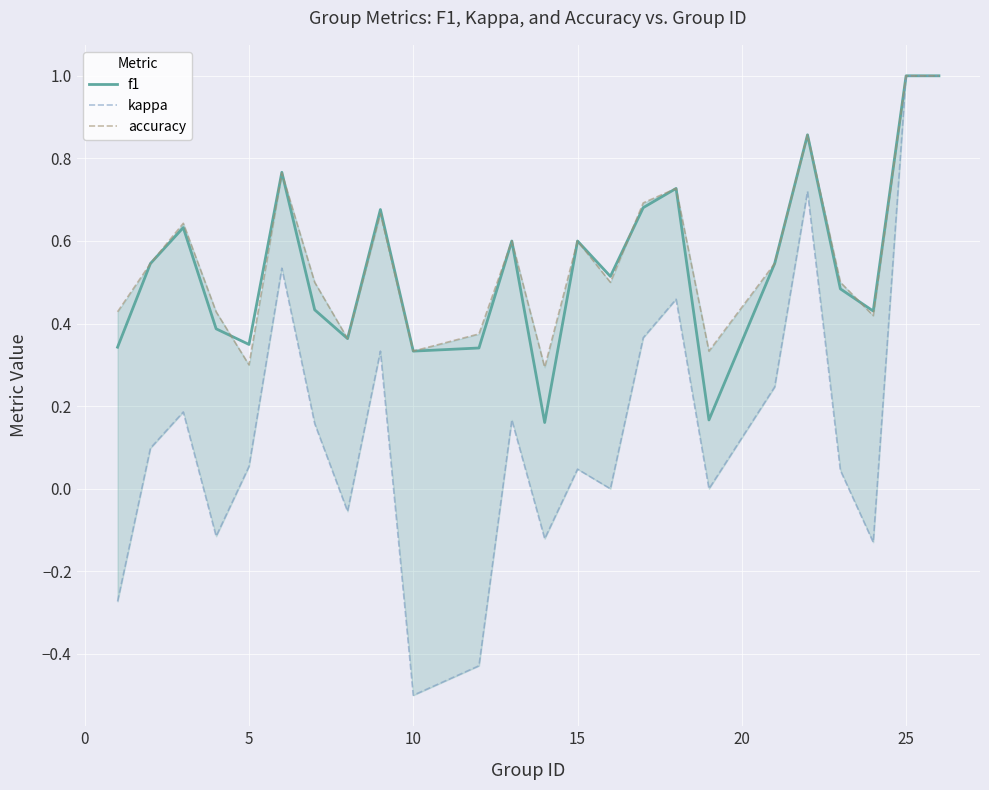

Count the number of categories in the chart.

24